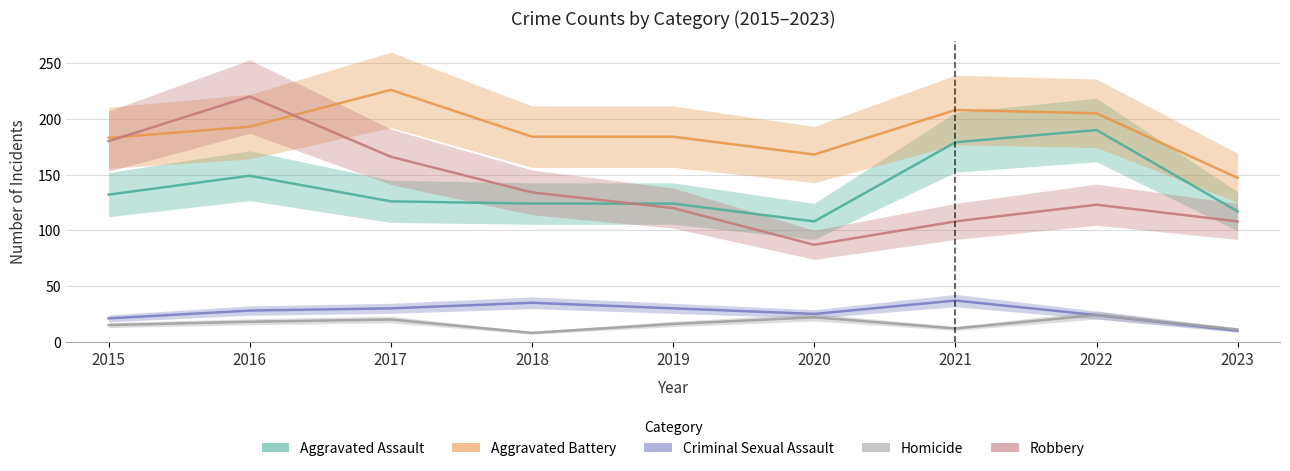

How many intersections are there between Aggravated Assault and Robbery?

1